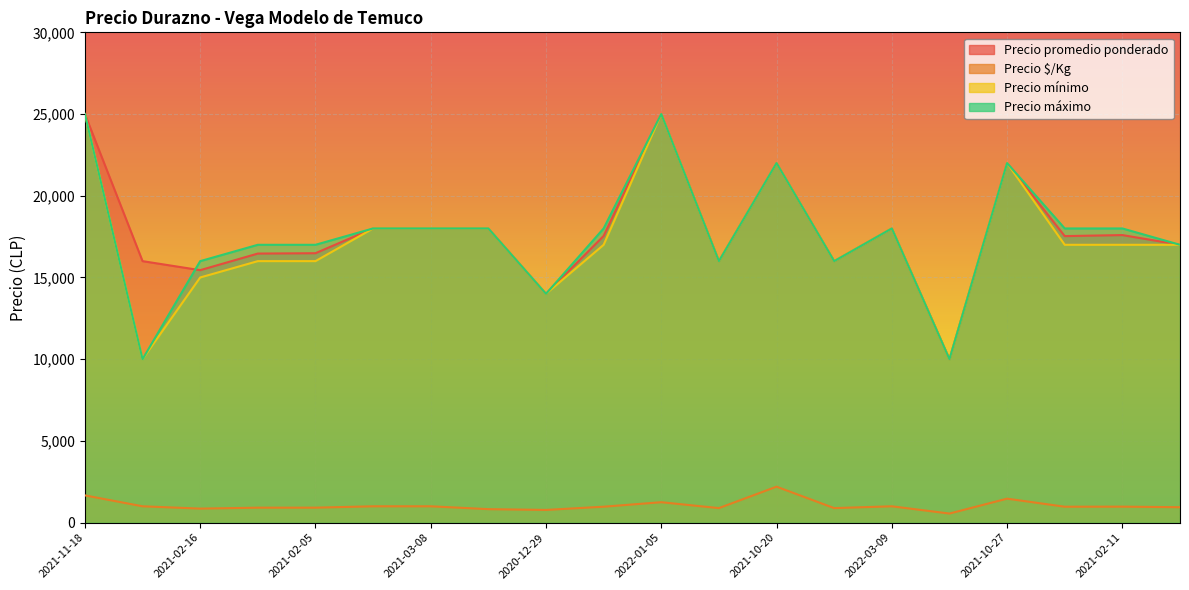

At which label is Precio promedio ponderado closest to 17500?

2021-02-11